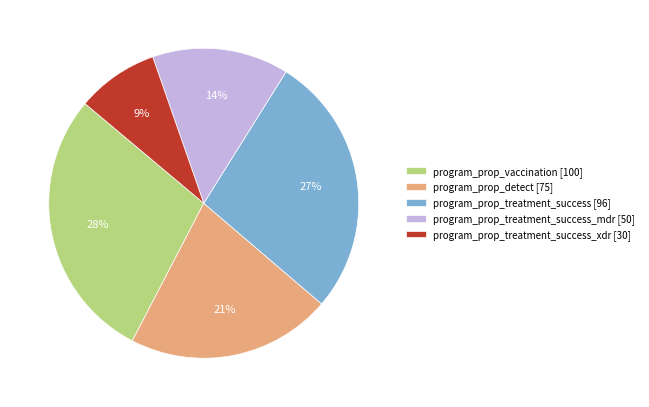

Is the sum of program_prop_treatment_success_mdr [50] and program_prop_treatment_success [96] greater than half?

No